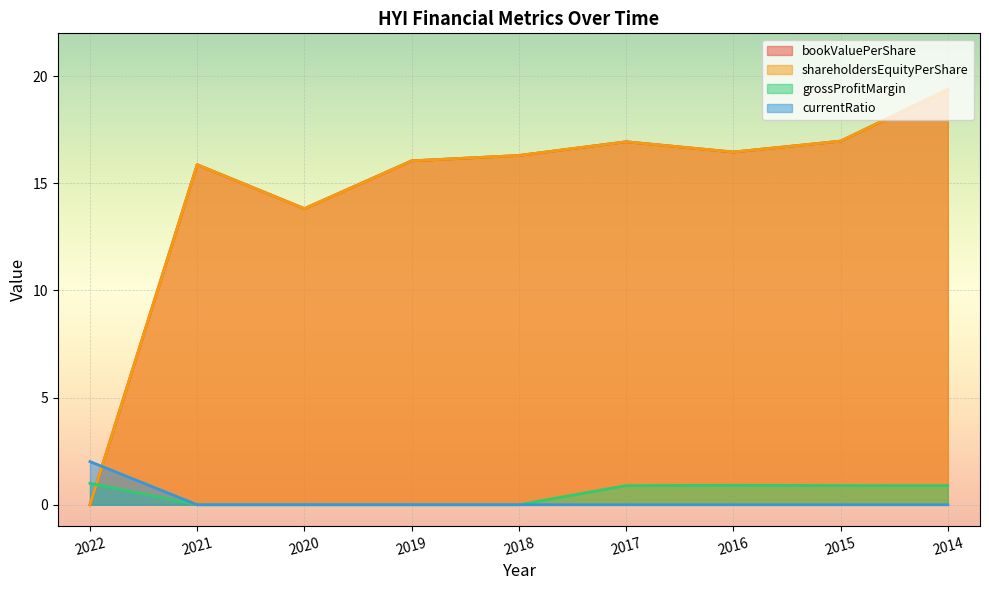

At which category does the chart reach its minimum across all series?

2022